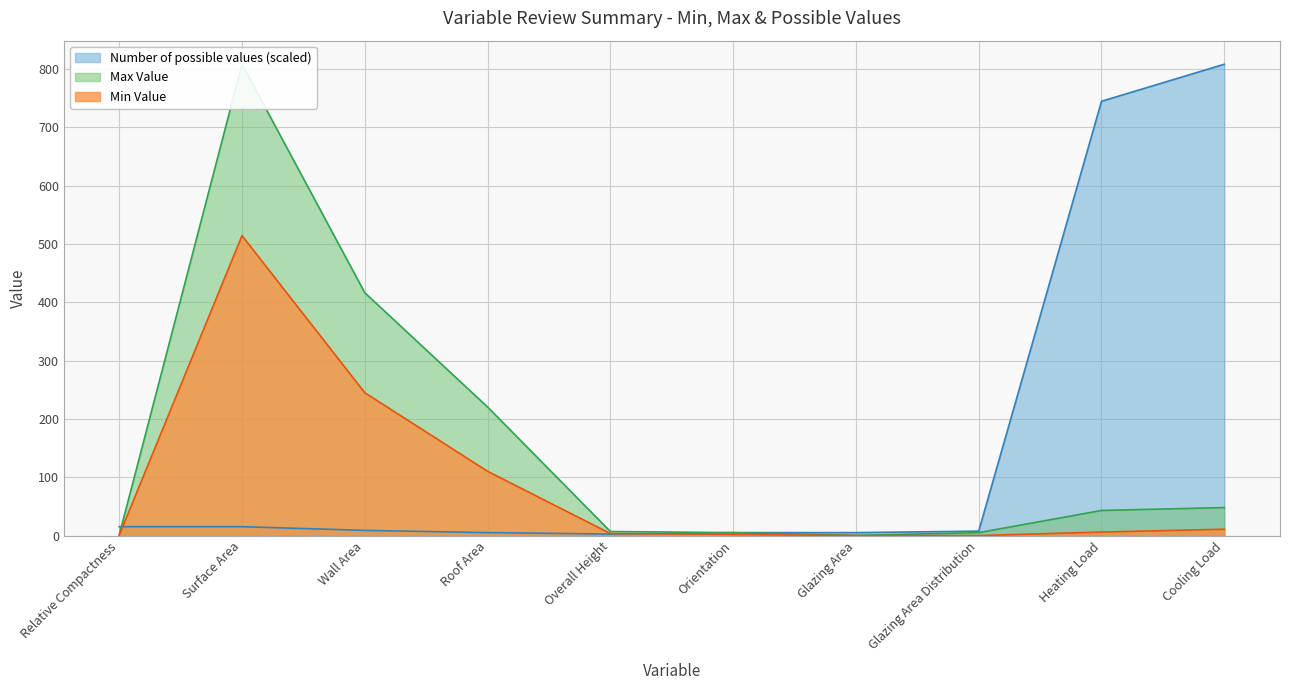

Reading right to left, list all the values displayed in this chart.

Min Value: 10.9	6.0	0.0	0.0	2.0	3.5	110.2	245.0	514.5	0.6
Max Value: 48.0	43.1	5.0	0.4	5.0	7.0	220.5	416.5	808.5	1.0
Number of possible values: 808.5	744.9	7.6	5.1	5.1	2.5	5.1	8.9	15.3	15.3